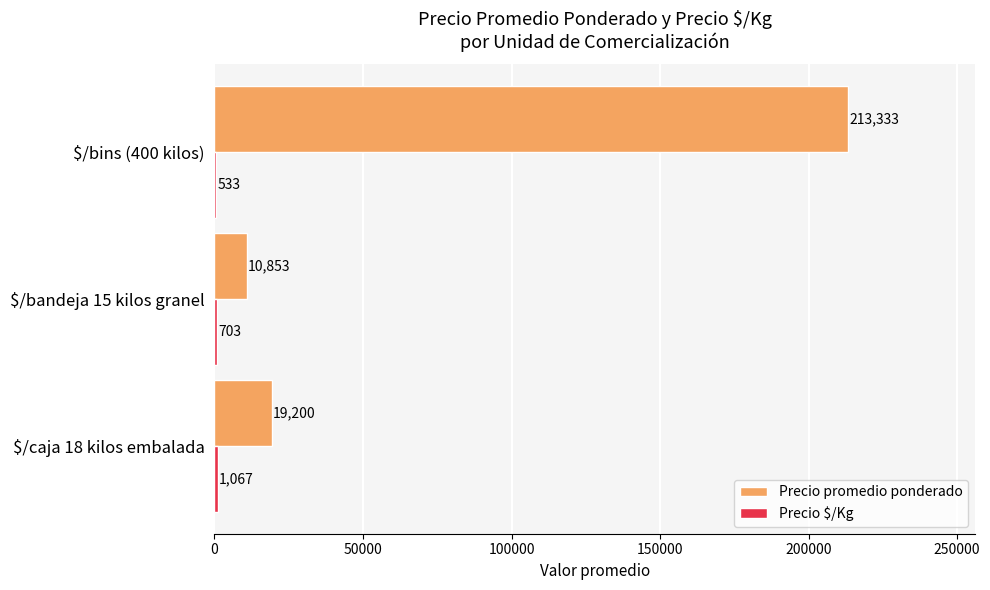

Which series has the widest spread of values?

Precio promedio ponderado